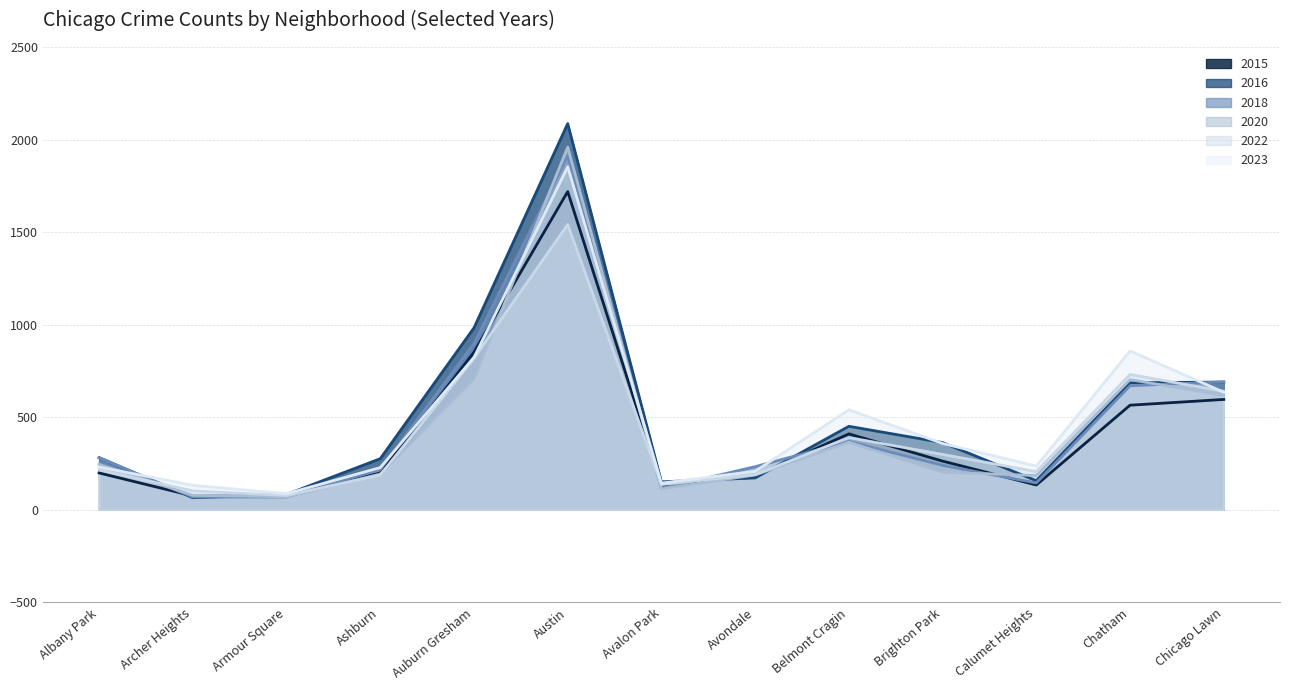

What is the label of the 13th point from the left?

Chicago Lawn